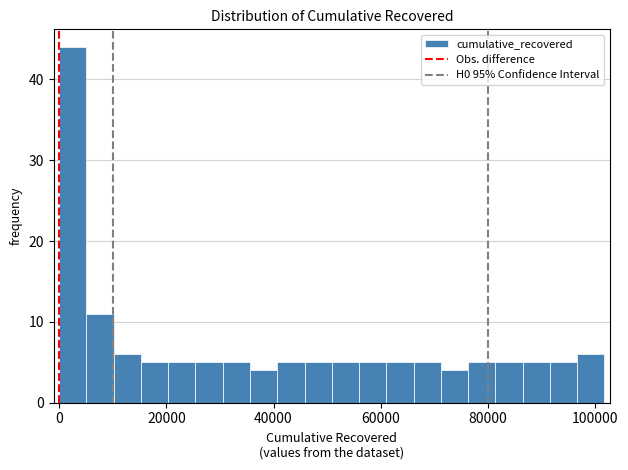

Around what value on the x-axis is the tallest bar? Give the approximate position of its centre, as read against the axis.

2000